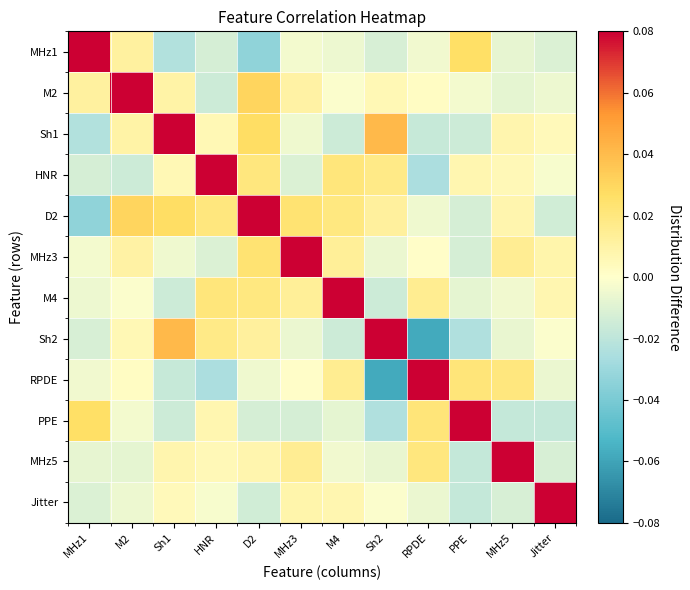

At how many categories does at least one series exceed 0?

12